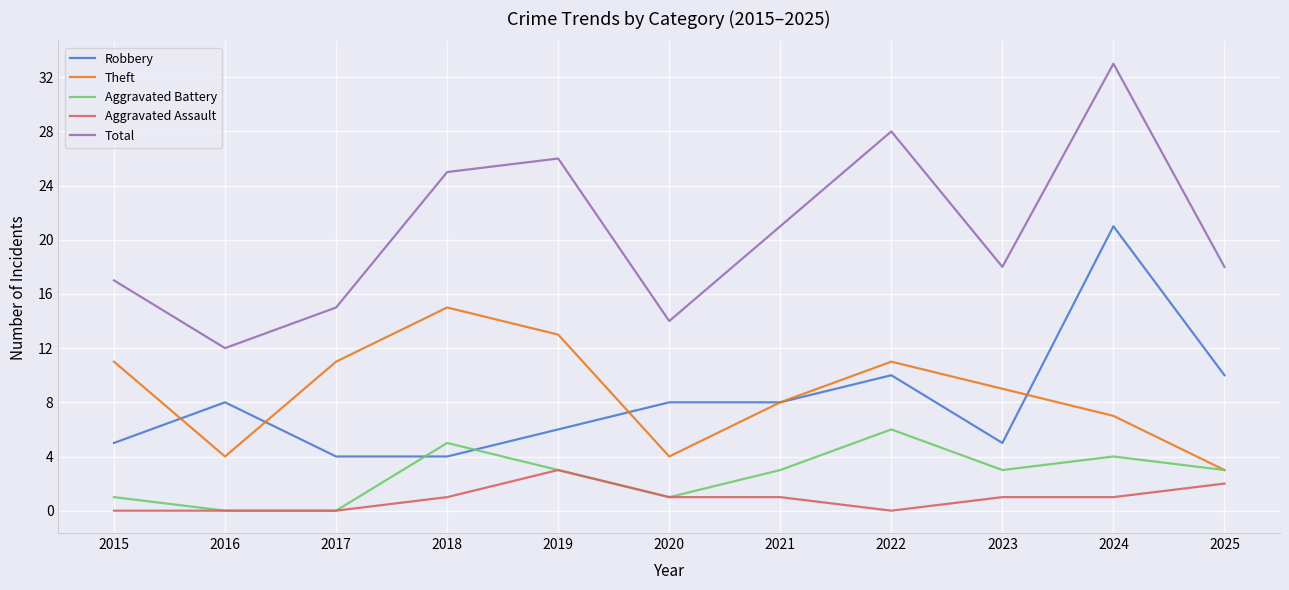

Which series has the largest total across all categories?

Total